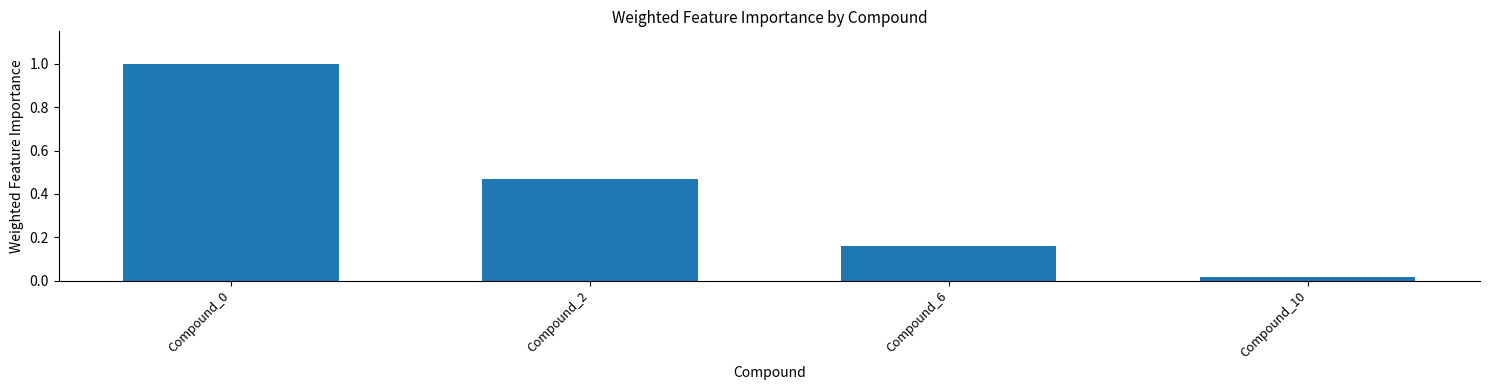

At which label is the value closest to 0?

Compound_10